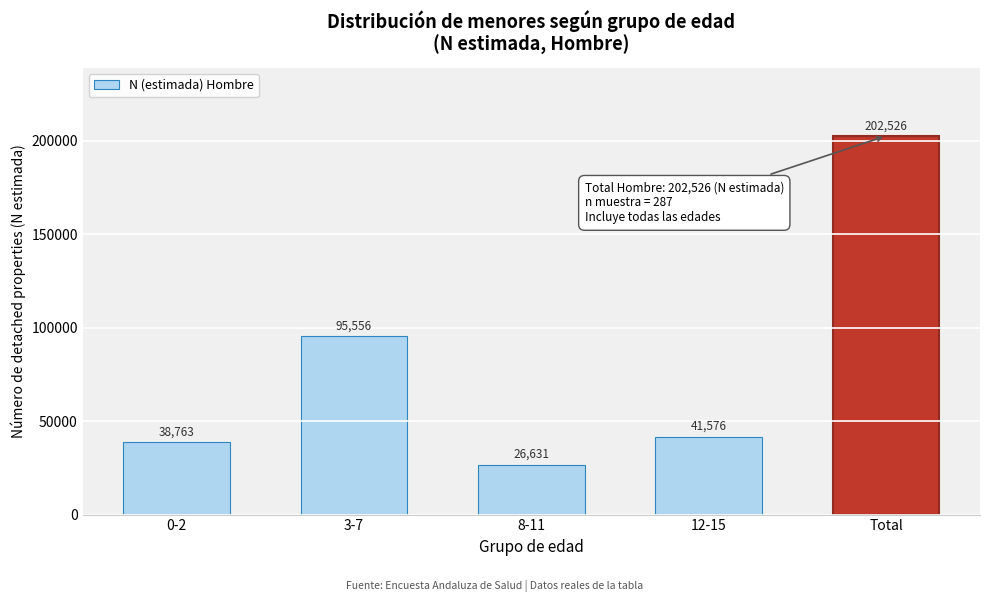

Reading left to right, extract all data points from this chart.

0-2=38763	3-7=95556	8-11=26631	12-15=41576	Total=202526